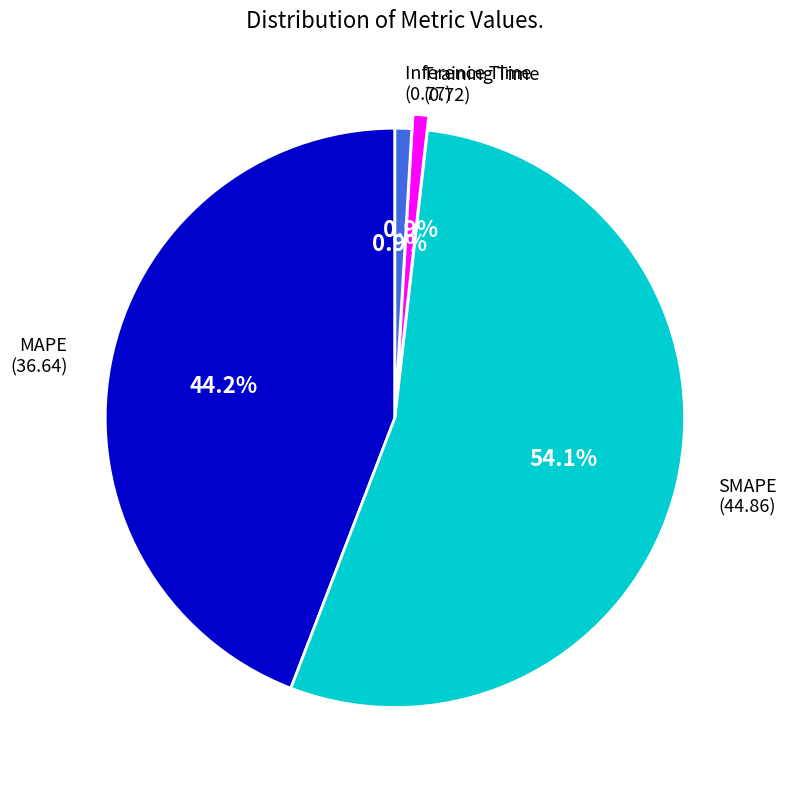

Is there a majority slice in this chart?

Yes